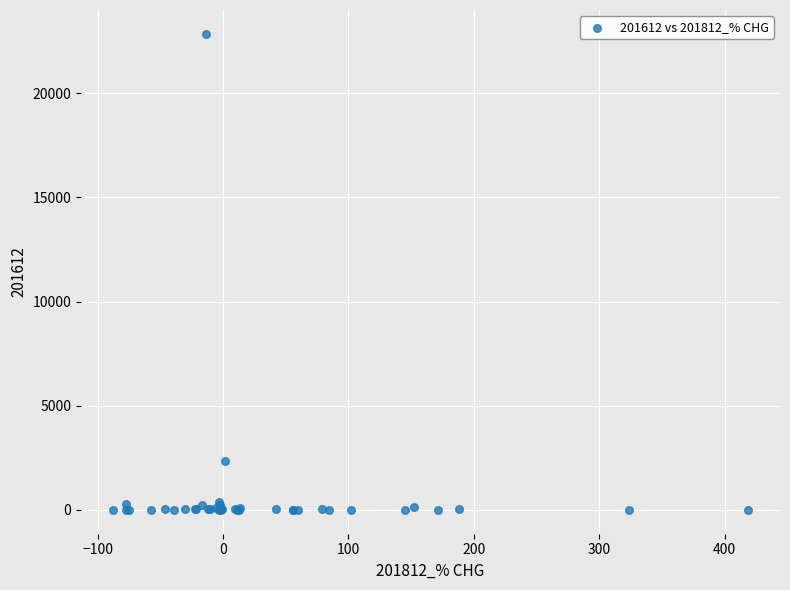

What Y value in the scatter plot is closest to 11422?

2370.2